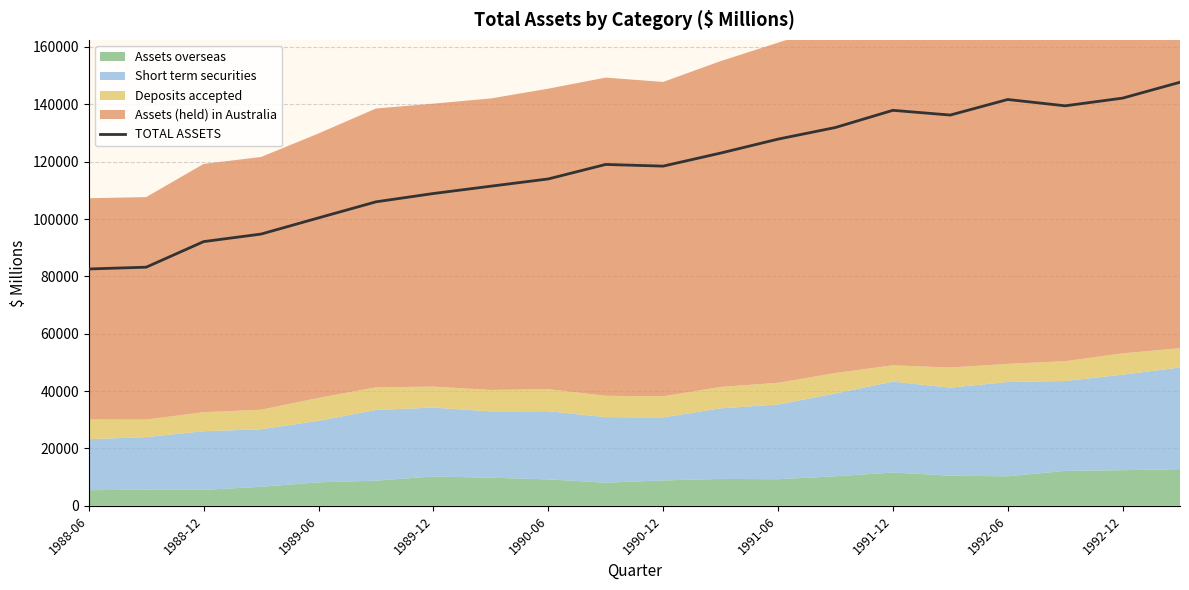

What is the maximum value for TOTAL ASSETS?

147693